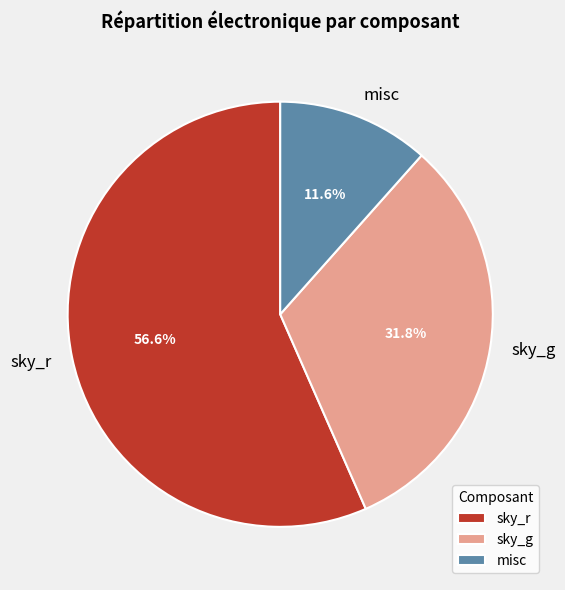

What percentage is the sky_r slice, to the nearest percent?

57%